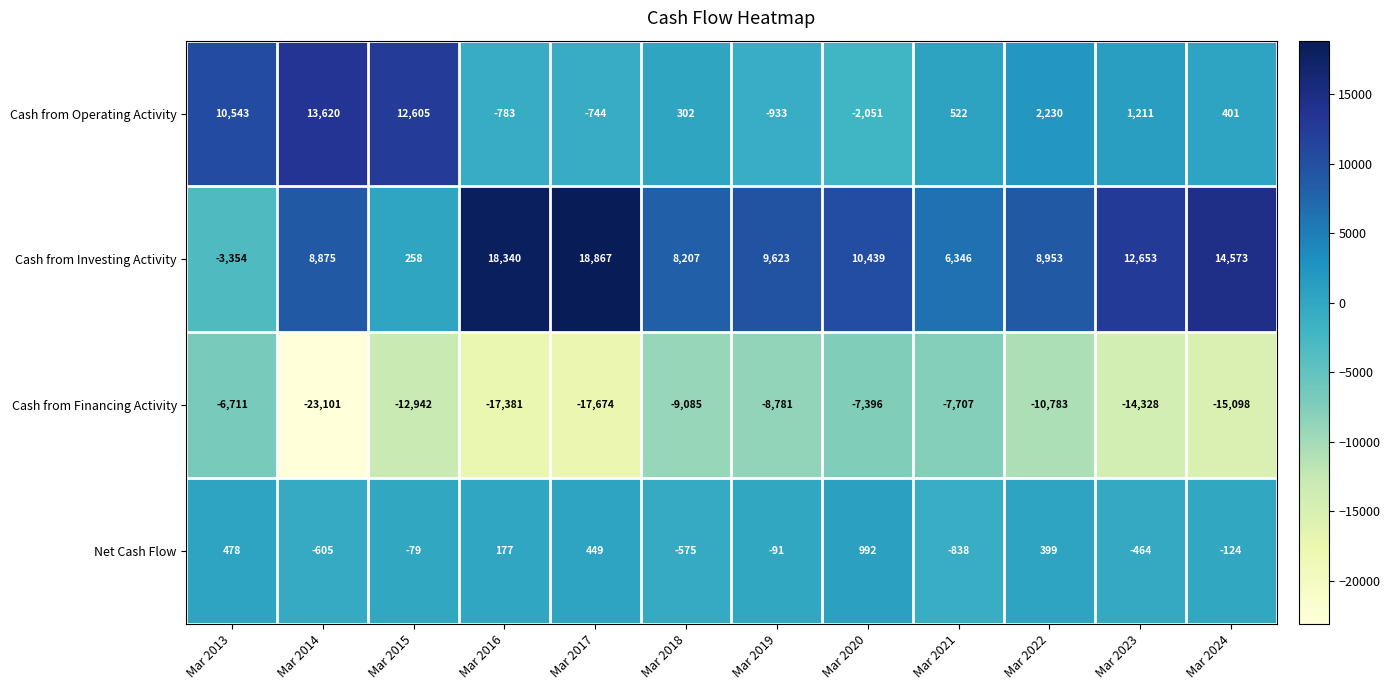

True or false: Net Cash Flow has a value of -838 at Mar 2021.

True